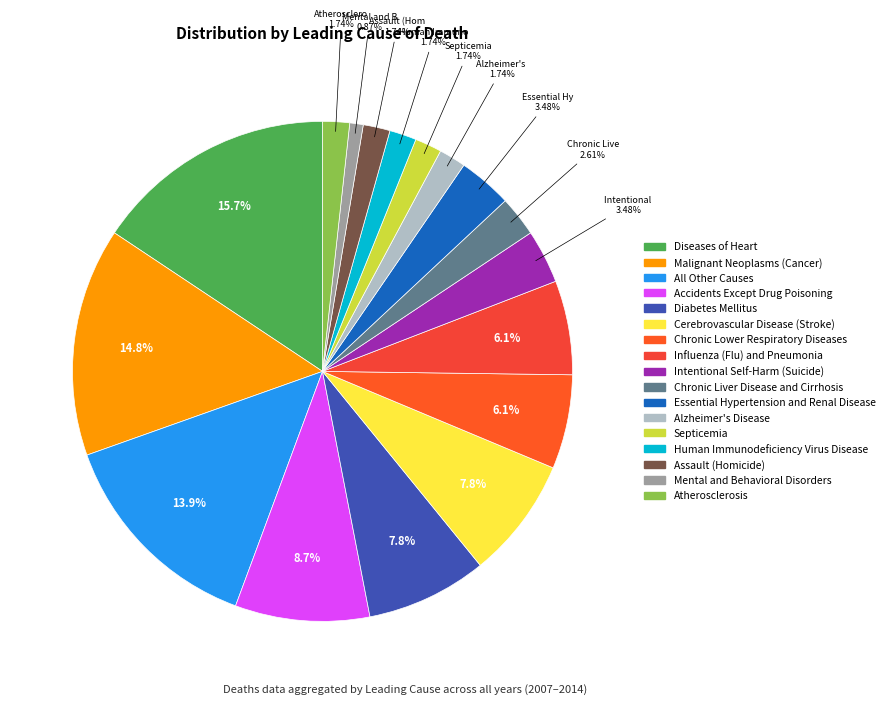

Rank the categories by value from highest to lowest.

Diseases of Heart, Malignant Neoplasms (Cancer), All Other Causes, Accidents Except Drug Poisoning, Diabetes Mellitus, Cerebrovascular Disease (Stroke), Chronic Lower Respiratory Diseases, Influenza (Flu) and Pneumonia, Intentional Self-Harm (Suicide), Essential Hypertension and Renal Disease, Chronic Liver Disease and Cirrhosis, Alzheimer's Disease, Septicemia, Human Immunodeficiency Virus Disease, Assault (Homicide), Atherosclerosis, Mental and Behavioral Disorders